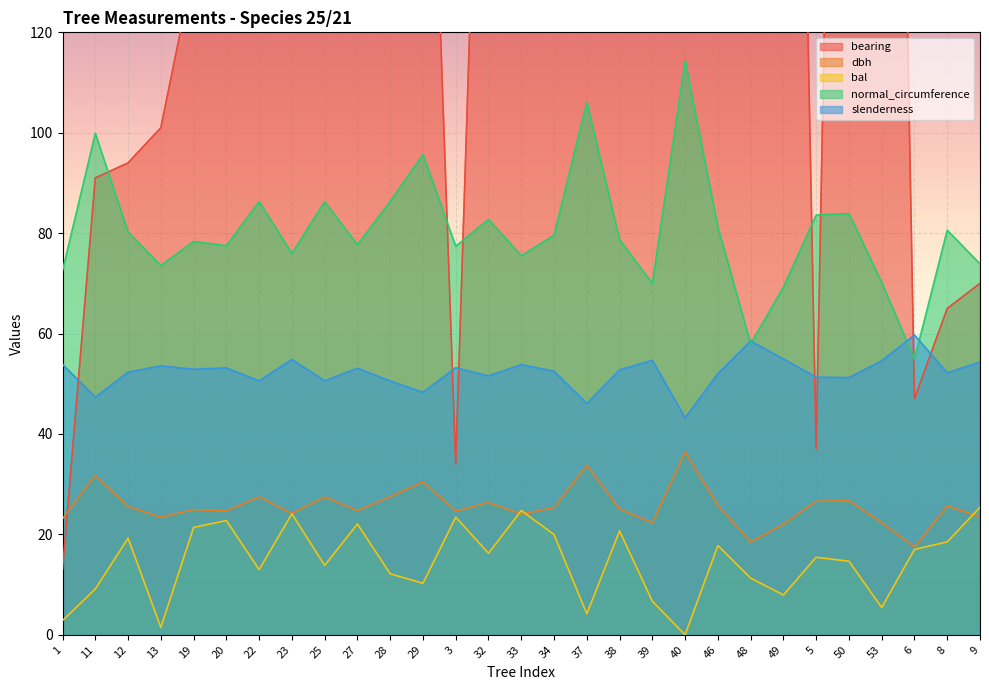

Rank the categories by bearing value from highest to lowest.

53, 50, 49, 48, 46, 40, 39, 38, 37, 34, 33, 32, 29, 28, 27, 25, 23, 22, 20, 19, 13, 12, 11, 9, 8, 6, 5, 3, 1